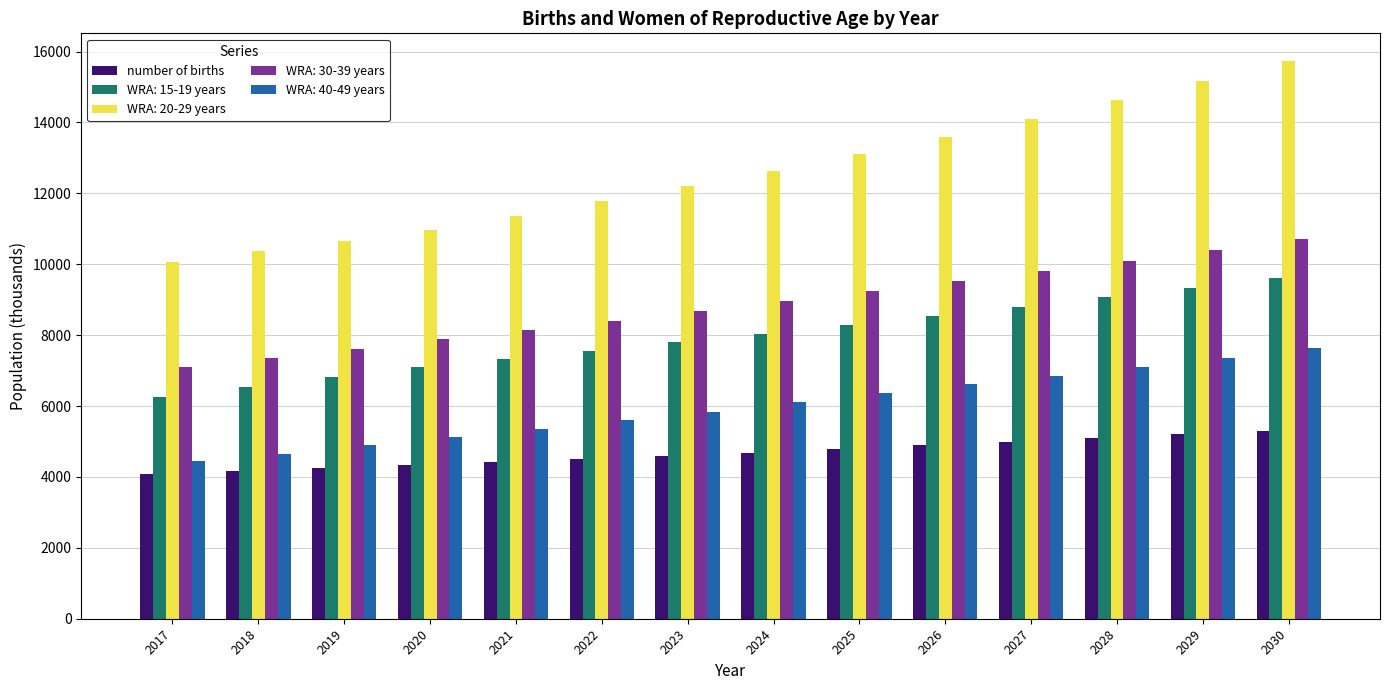

What is the spread (max minus min) of values at 2024?

7961.5